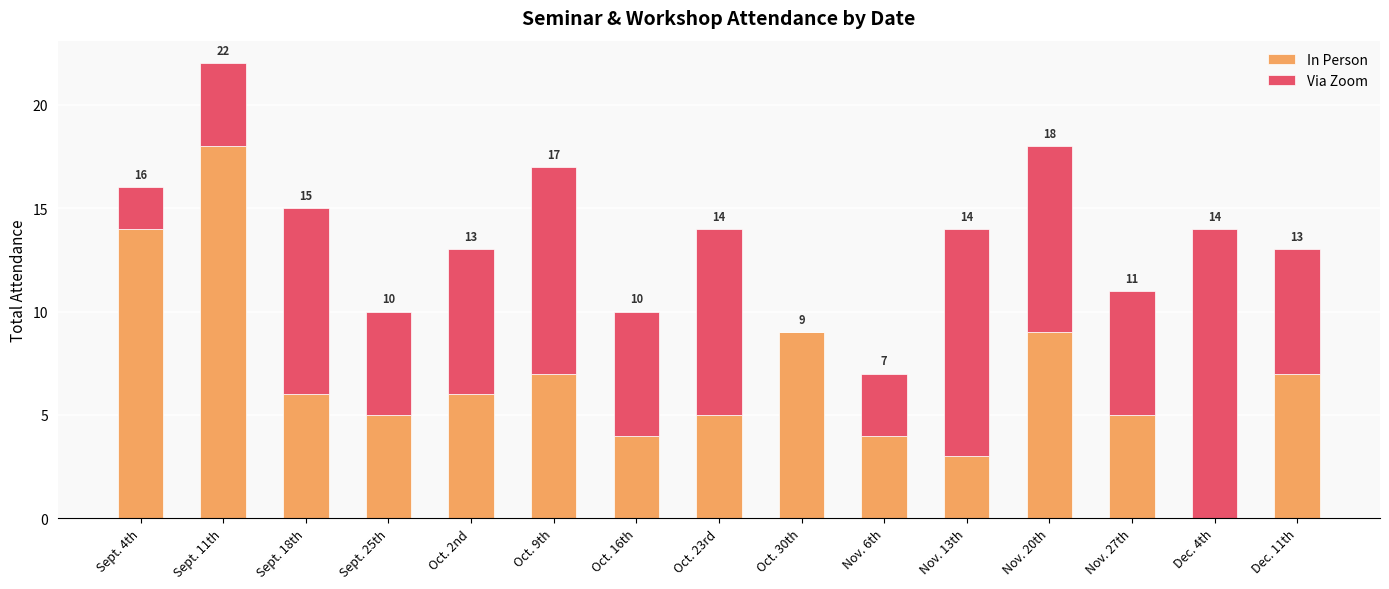

What is the approximate value of In Person at Nov. 27th, to the nearest 5?

5